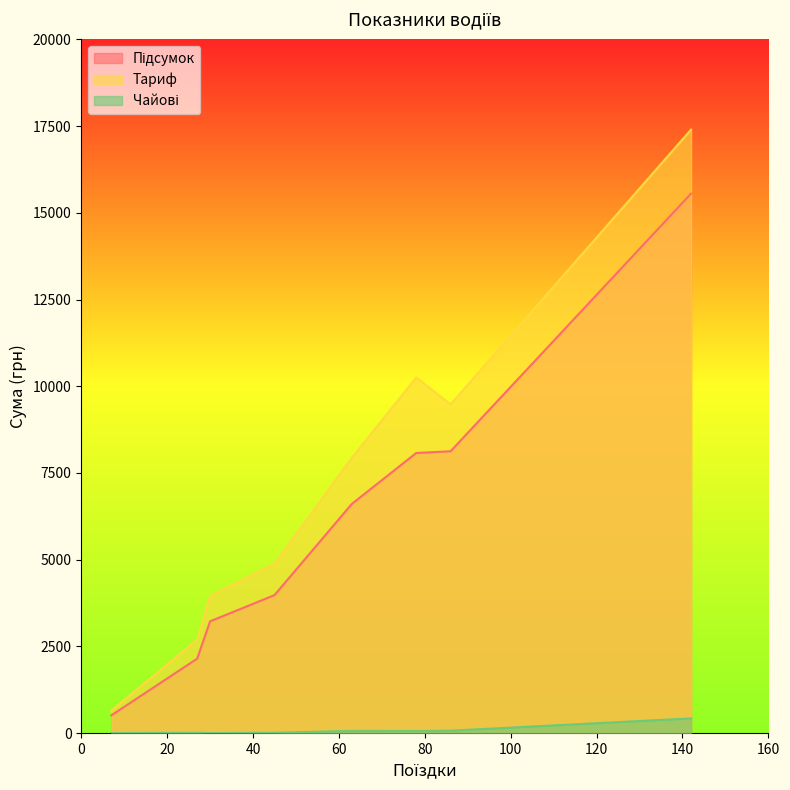

List the series in order of their peak value, lowest first.

Чайові, Підсумок, Тариф